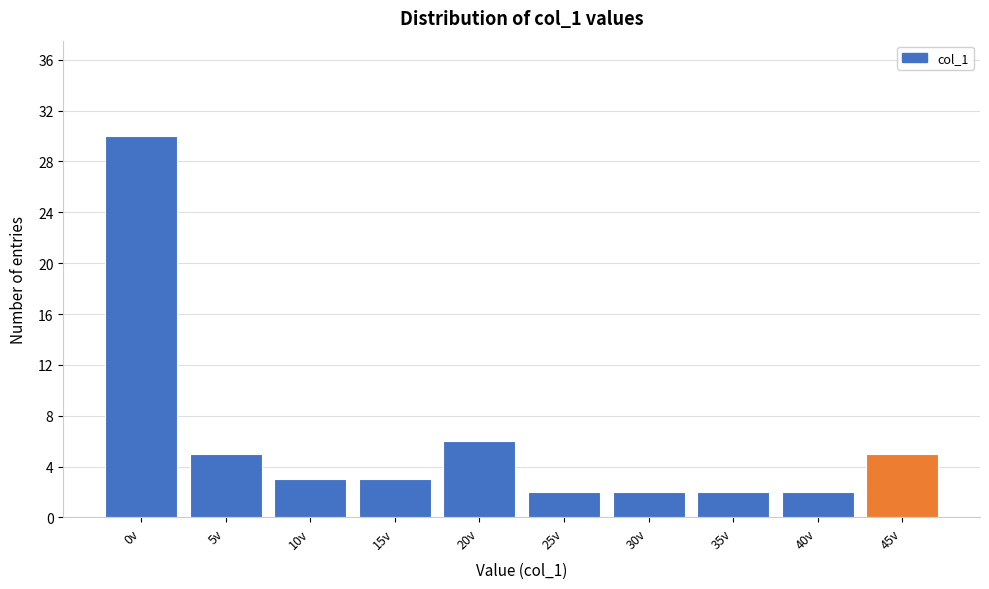

Reading left to right, transcribe all the data shown in this chart.

0v=30	5v=5	10v=3	15v=3	20v=6	25v=2	30v=2	35v=2	40v=2	45v=5